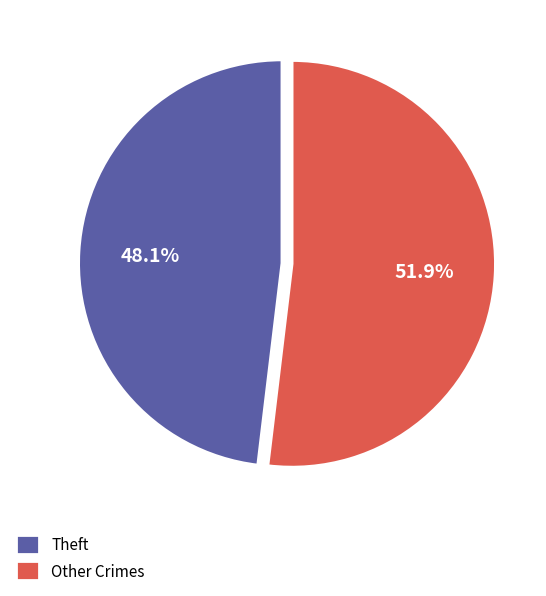

Which slice is the largest?

Other Crimes